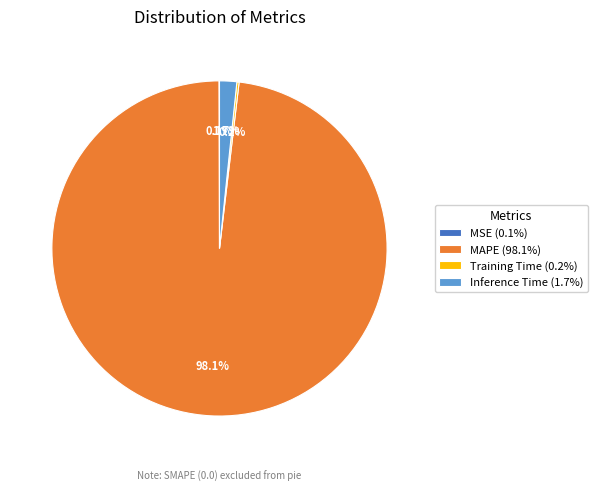

Which category has the biggest portion of the pie?

MAPE (98.1%)